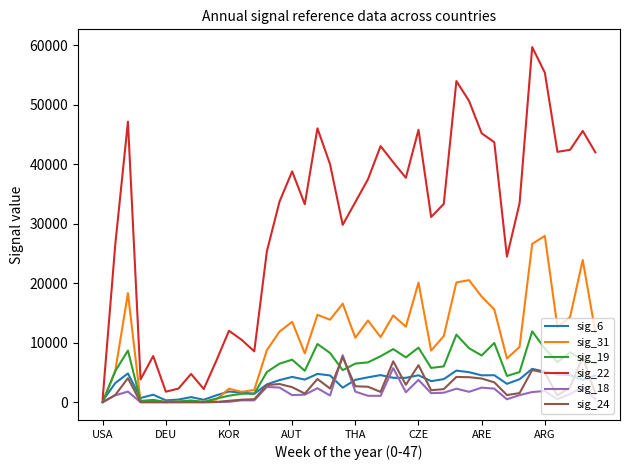

What is the maximum value shown in the chart?

59661